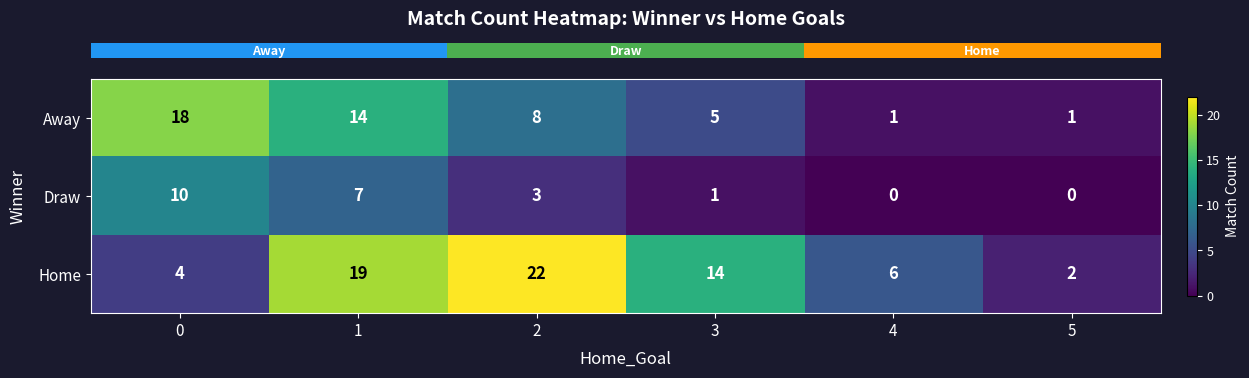

What is the difference between the second highest and minimum values in the Home series?

17